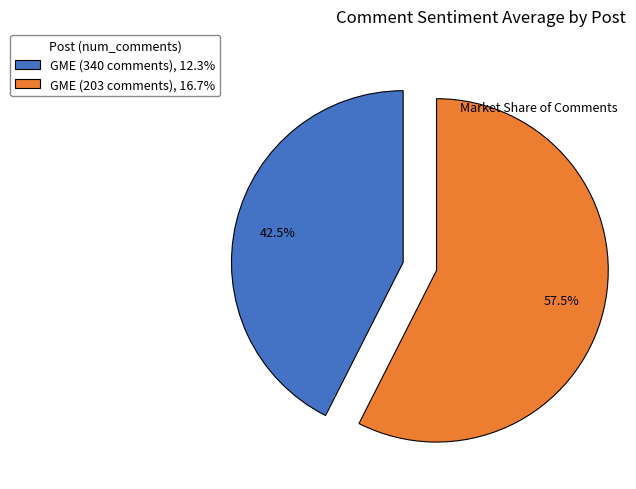

Is there any slice that represents more than half of the pie?

Yes